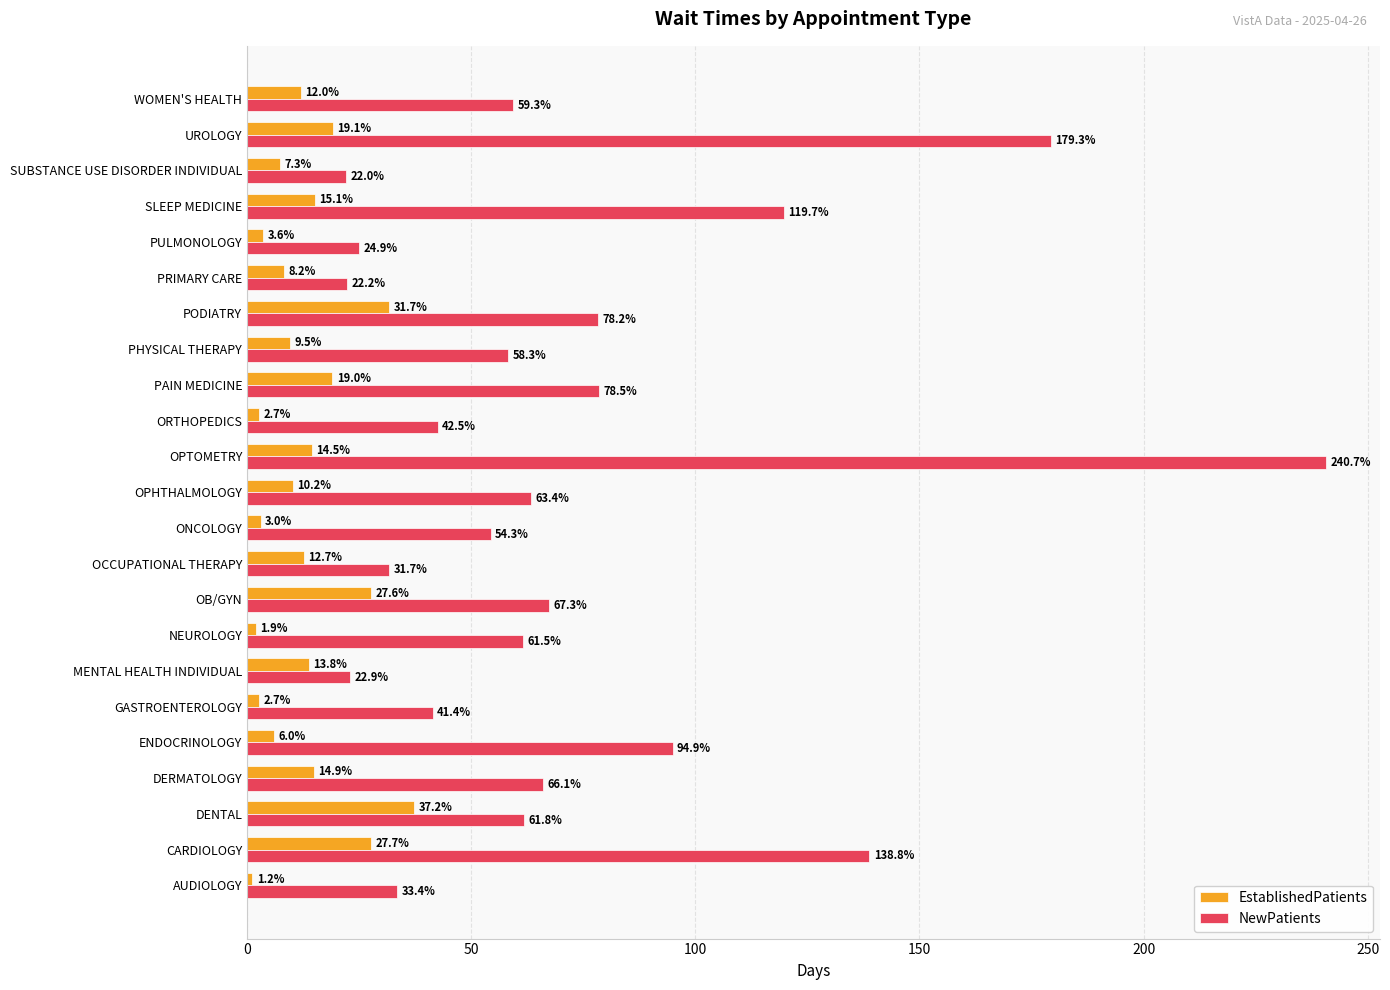

List the series in order of their peak value, highest first.

NewPatients, EstablishedPatients